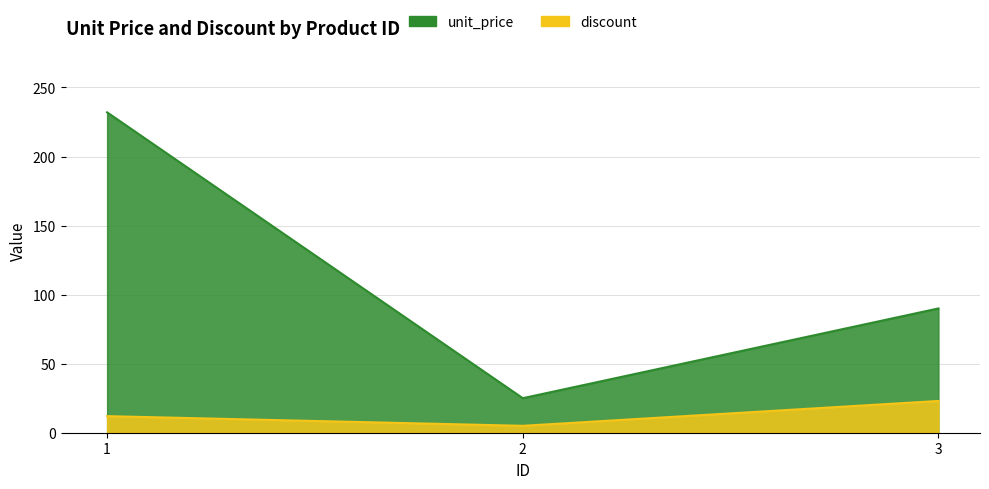

At 2, list the series in order from largest to smallest.

unit_price, discount